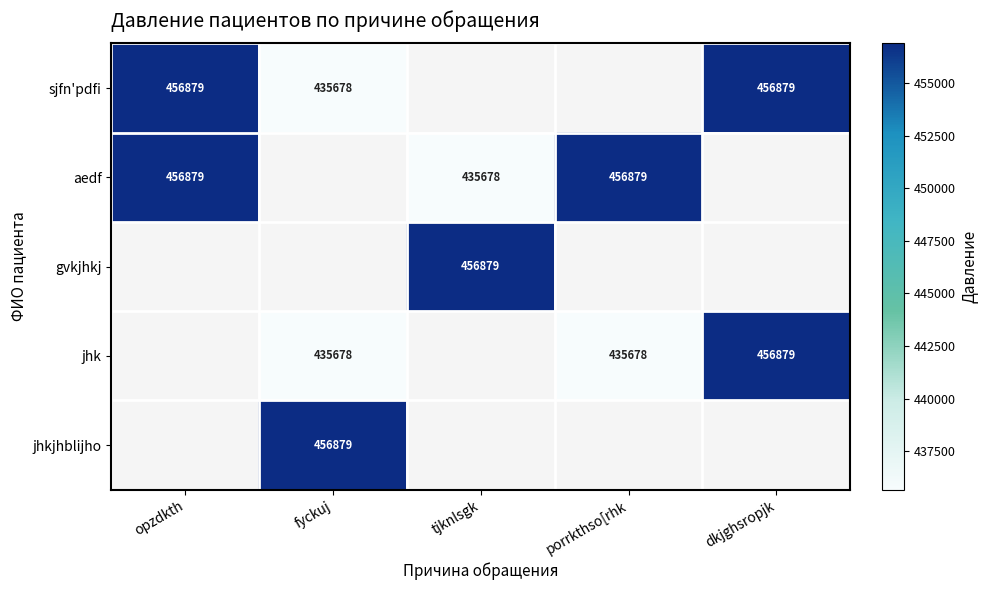

True or false: jhk has a value of 724031 at fyckuj.

False